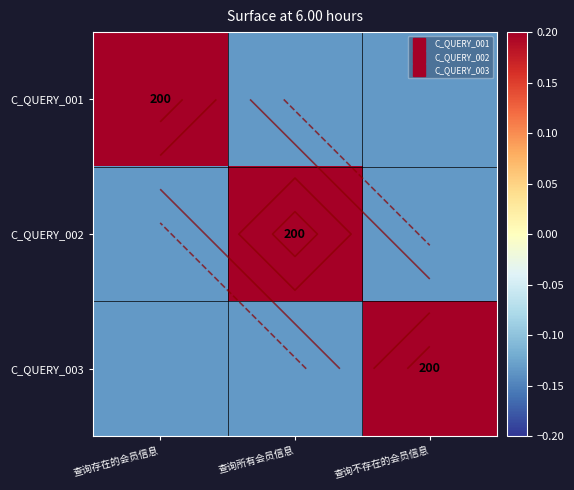

What is the spread (max minus min) of values at 查询所有会员信息?

0.4